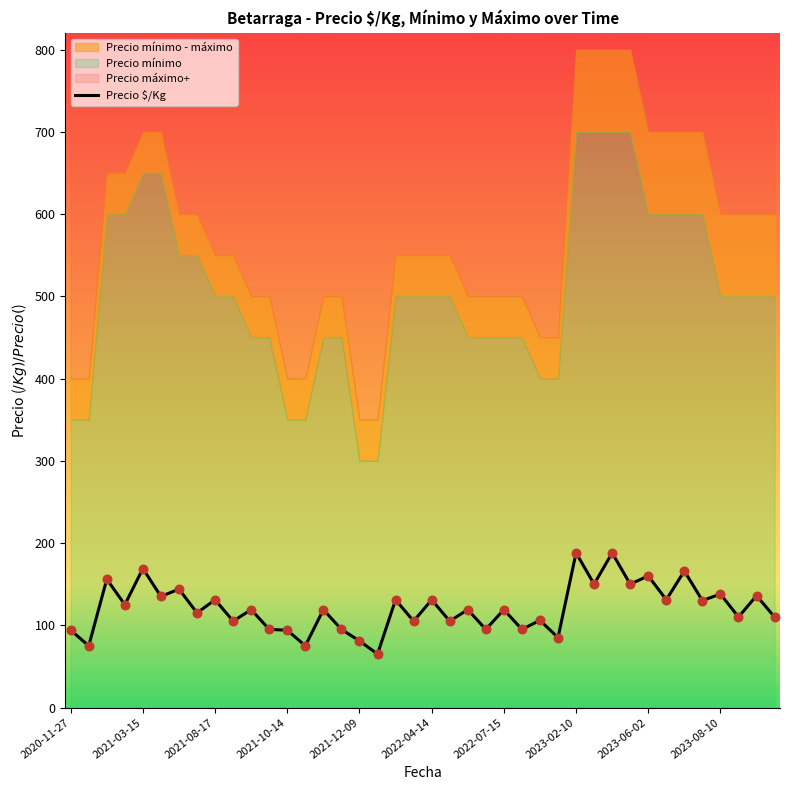

Which has a higher value, 2021-08-17 or 12?

2021-08-17